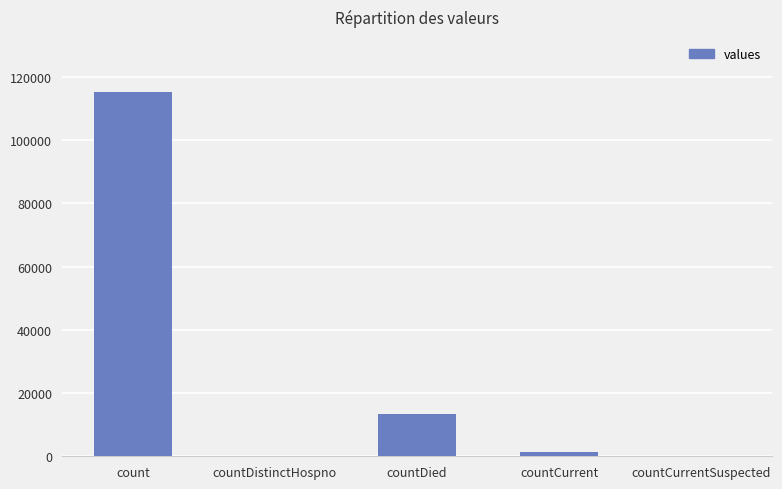

What is the greatest value displayed?

115379